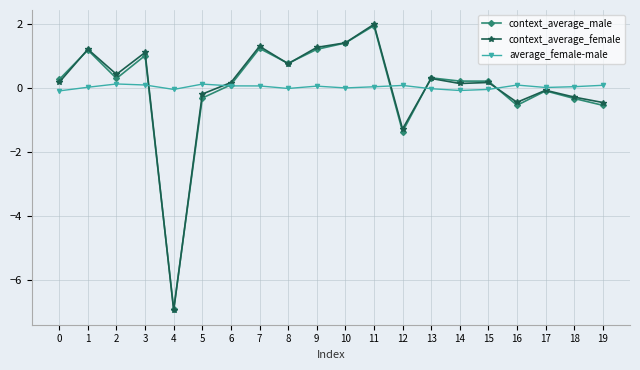

At which category does context_average_male reach its first local valley?

2